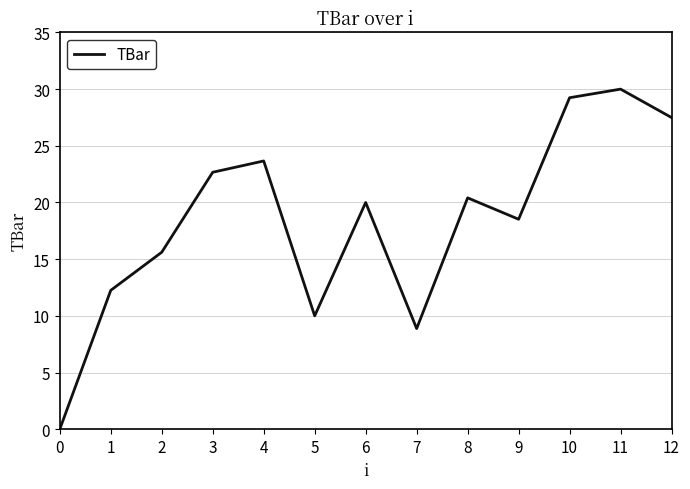

What is the change in value from 1 to 9?

+6.3